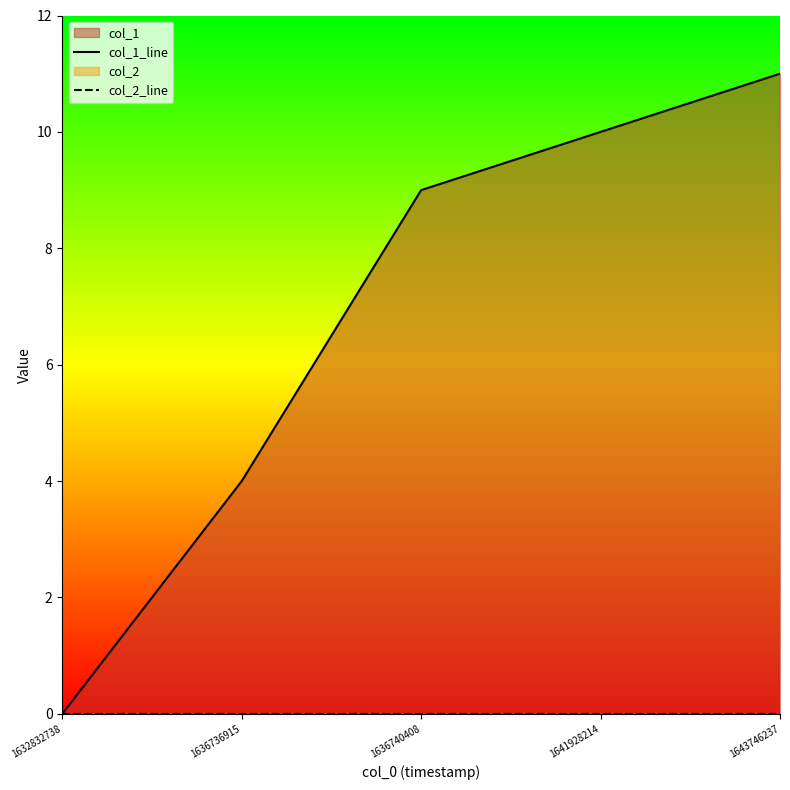

What is the approximate value of col_1_line at 1636740408, to the nearest 10?

10